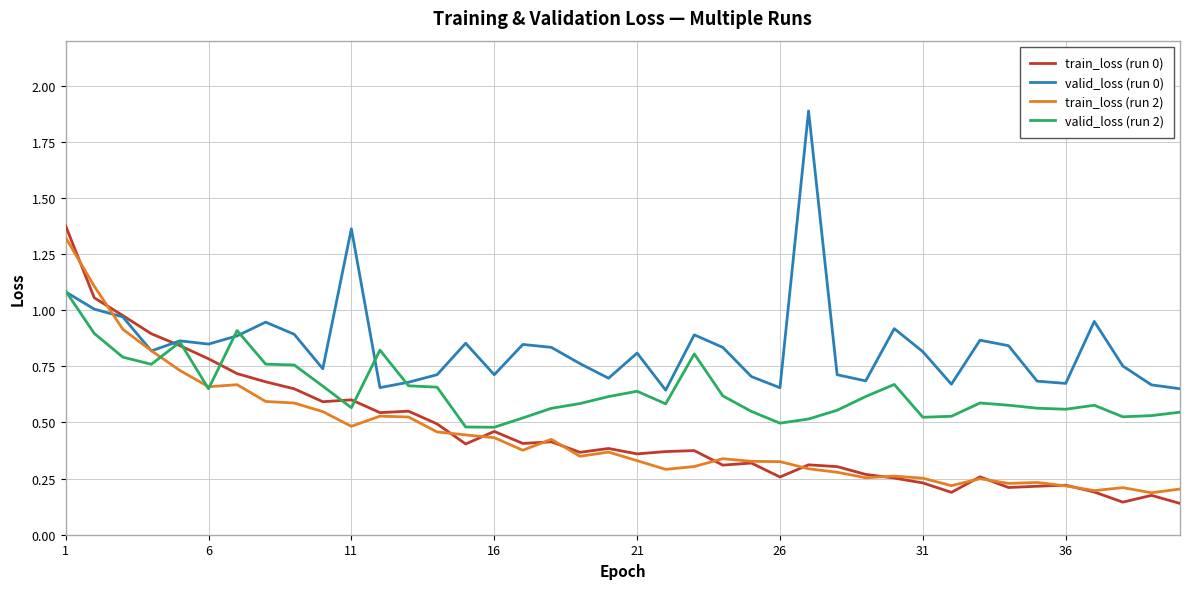

What is the maximum value shown in the chart?

1.9